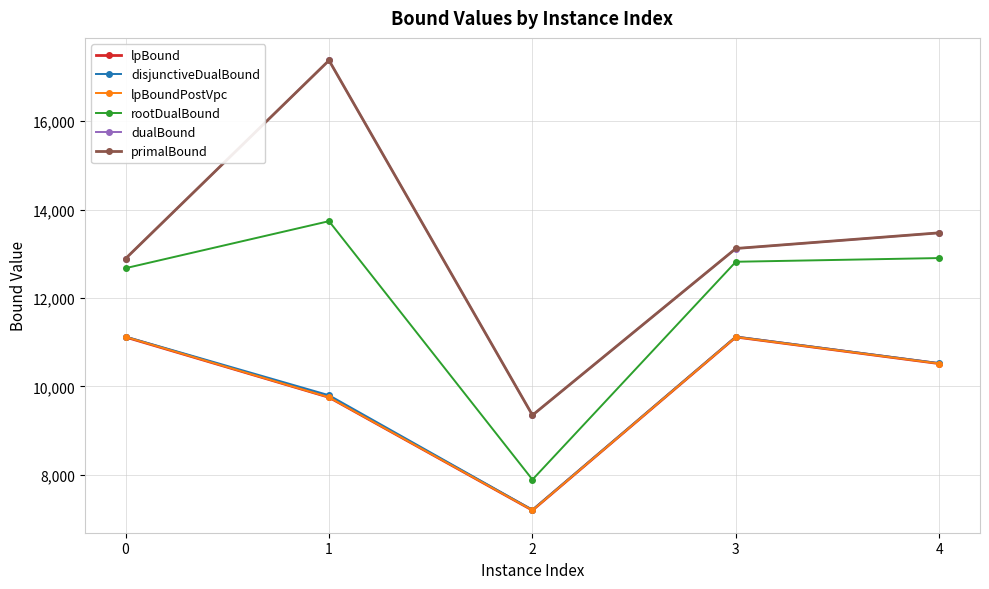

What is the value of the lpBoundPostVpc point at the 1st from the left?

11118.8